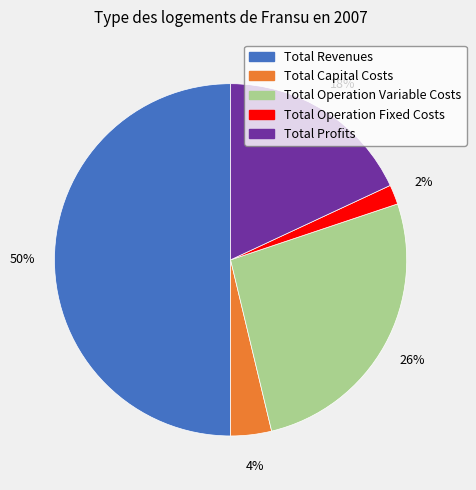

To the nearest percent, what portion does Total Operation Variable Costs represent?

26%